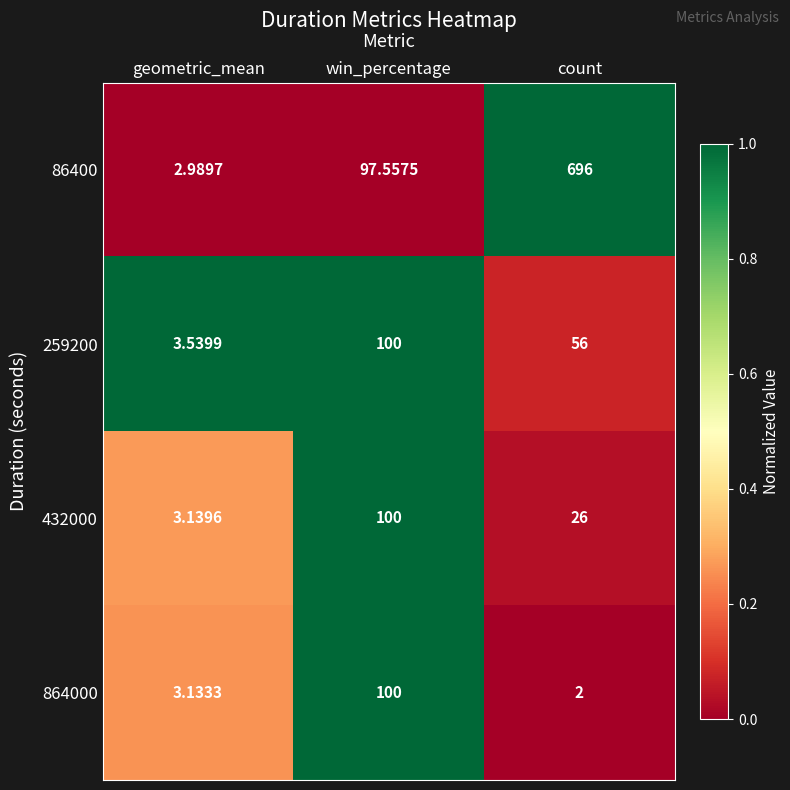

List the labels in order of 86400 value, smallest first.

geometric_mean, win_percentage, count